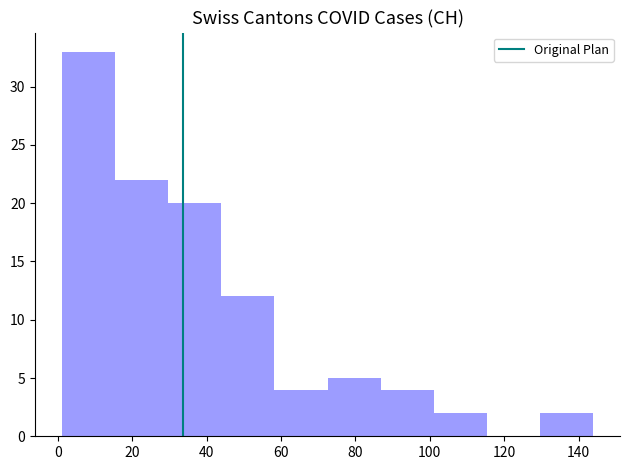

Reading left to right, list every bar in this chart as the range it spans on the x-axis followed by its height. Neither the bar edges nor the heights are printed on the chart, so give them approximately, as read against the axes.

2 to 16: 33
16 to 30: 22
30 to 44: 20
44 to 58: 12
58 to 72: 4
72 to 86: 5
86 to 102: 4
102 to 116: 2
116 to 130: 0
130 to 144: 2